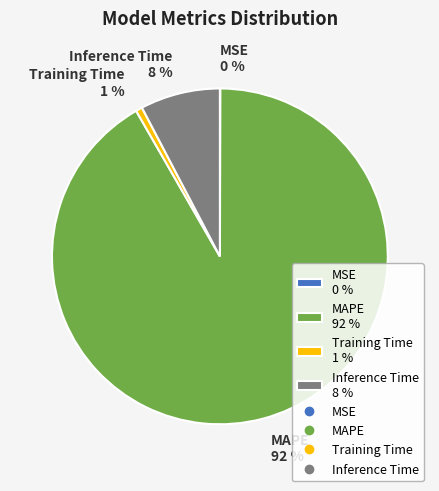

Which category has the biggest portion of the pie?

MAPE